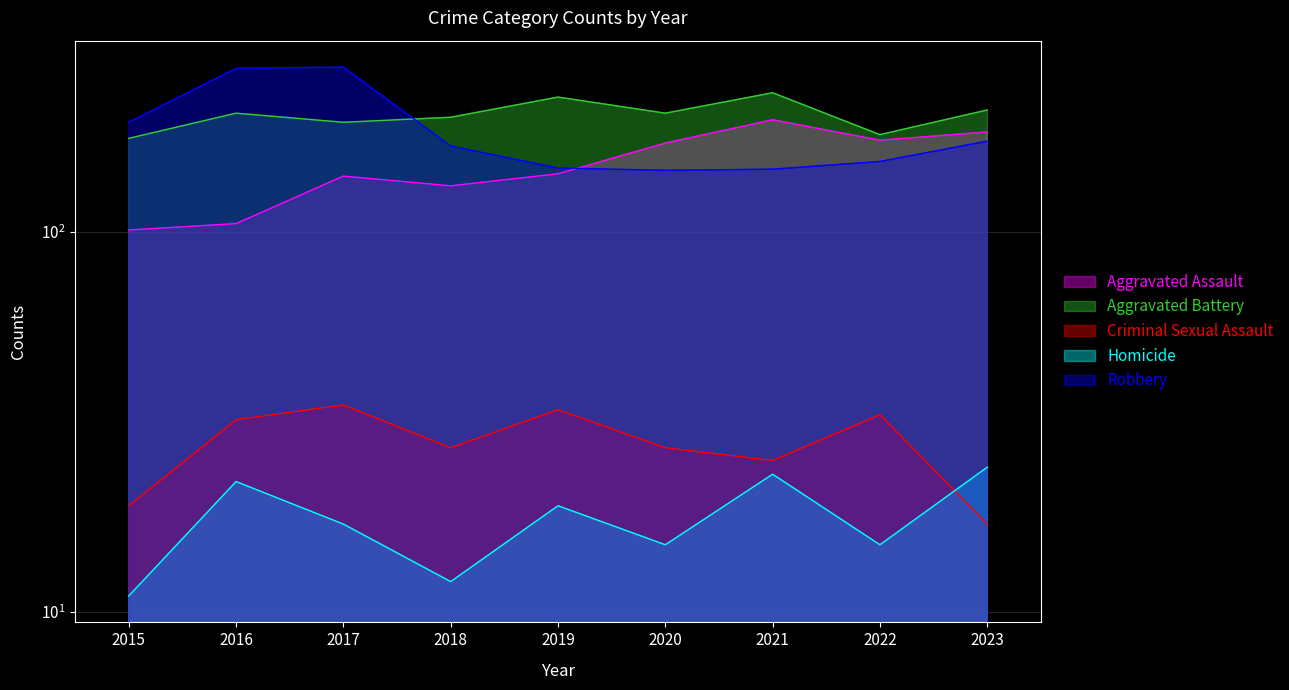

What is the difference between the second highest and second lowest values in the Aggravated Battery series?

46